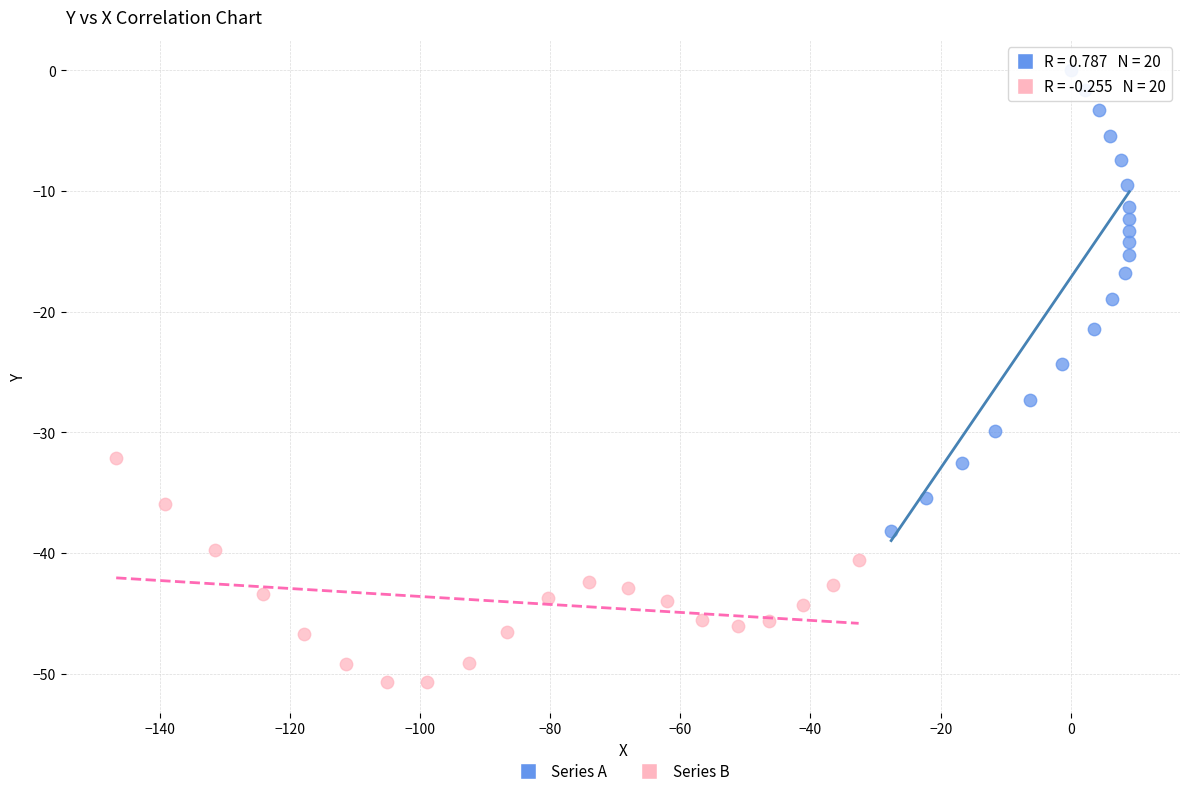

Which series reaches the minimum Y coordinate?

Series B